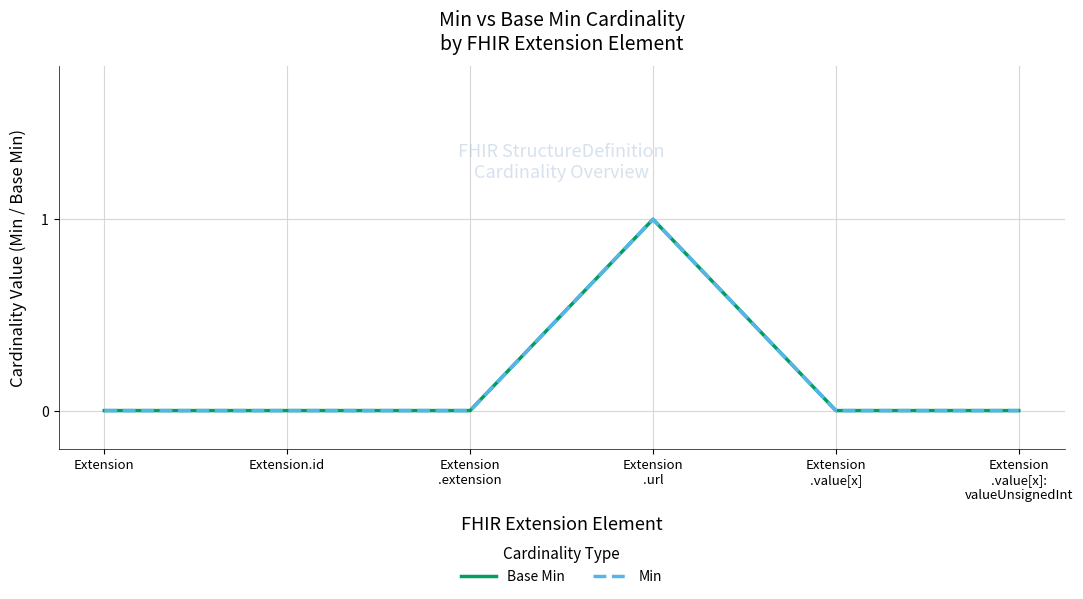

Where is the first local maximum for Base Min?

Extension
.url